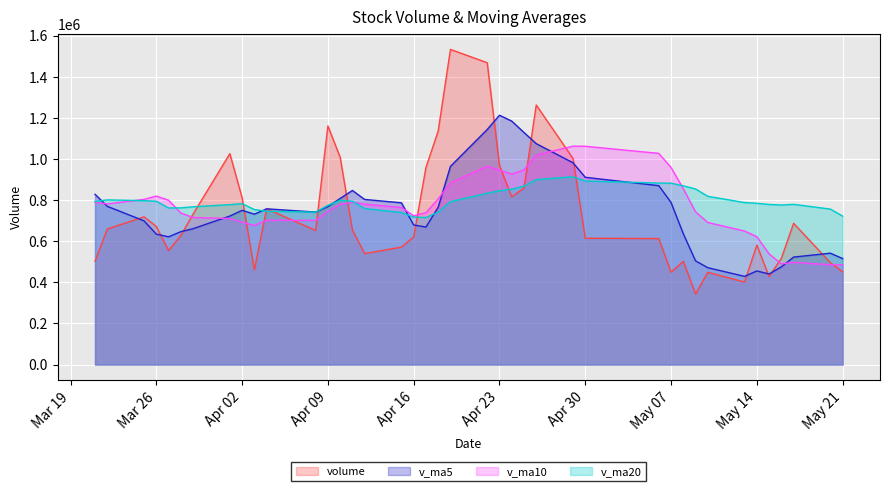

What position from the right is 2019-04-11?

26